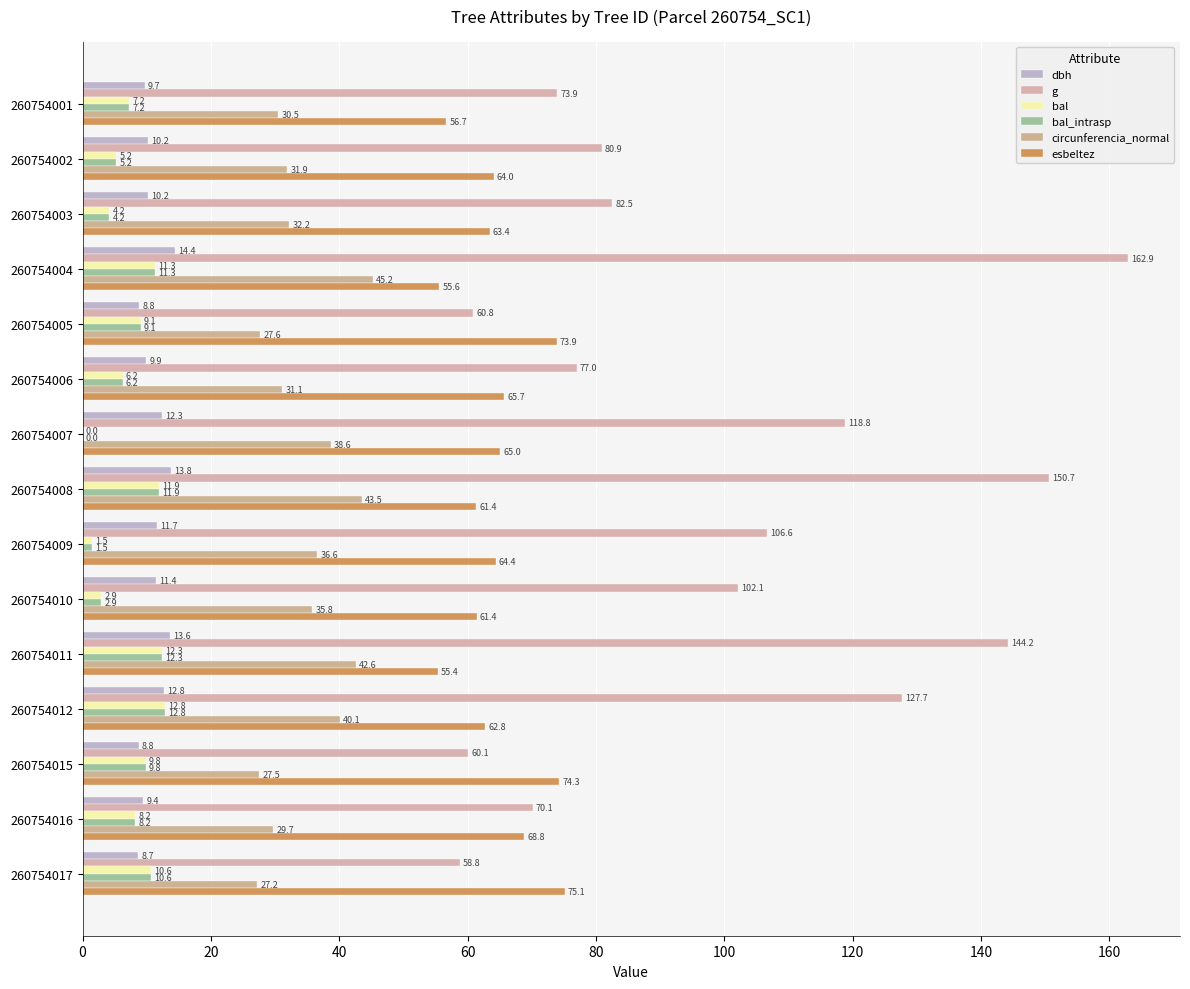

What is the sum of all bal_intrasp values?

113.3